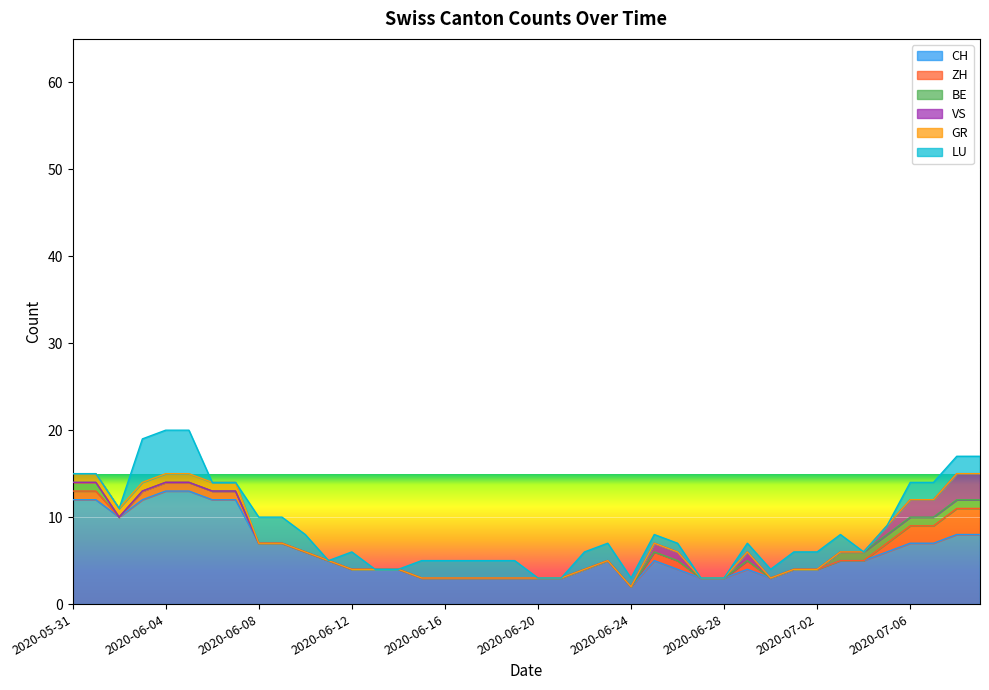

What is the value of the LU point at the 10th from the left?

3